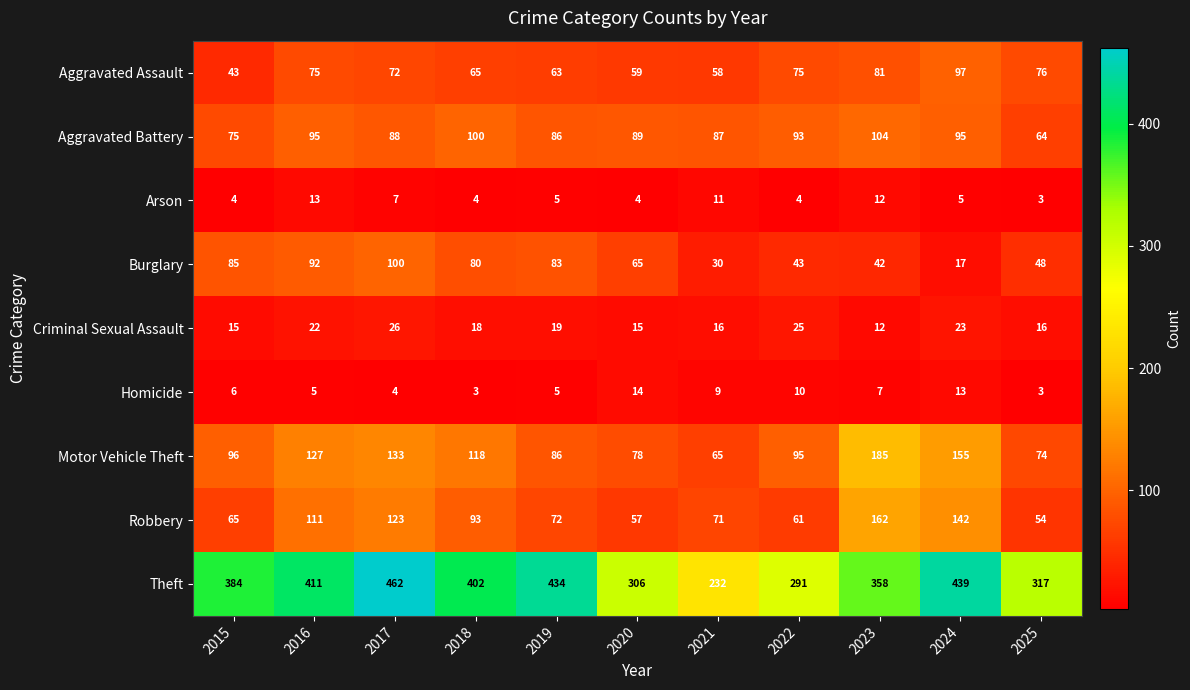

At how many categories does at least one series exceed 313?

8